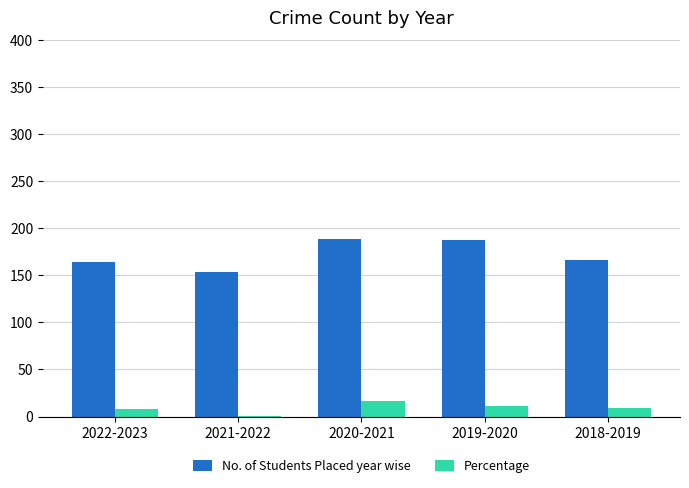

True or false: No. of Students Placed year wise has a value of 189 at 2020-2021.

True